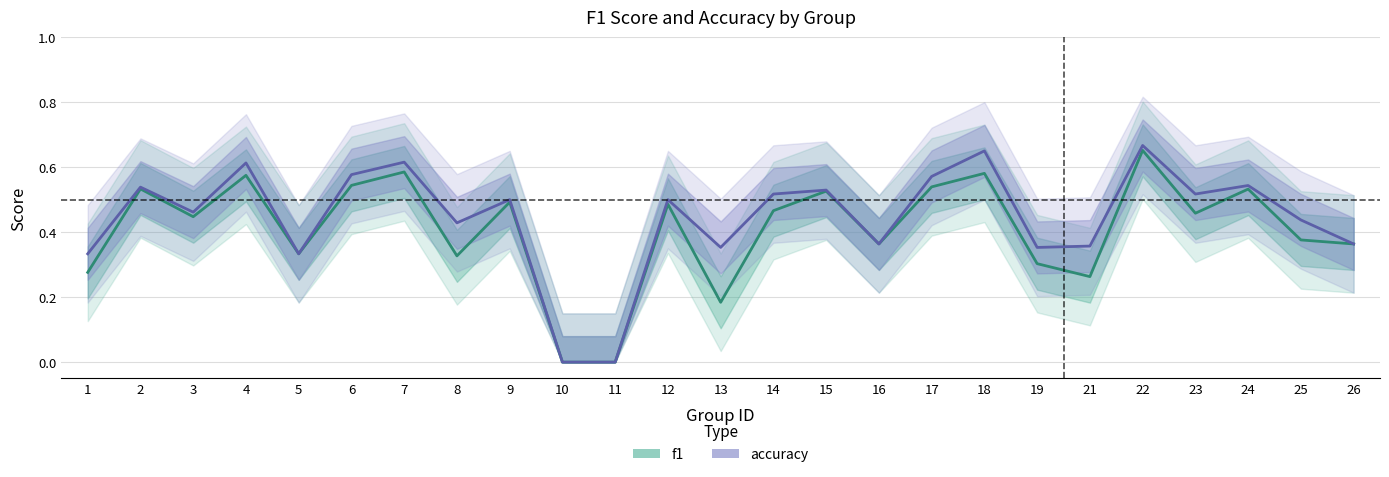

What are all the series names shown in the legend?

f1, accuracy